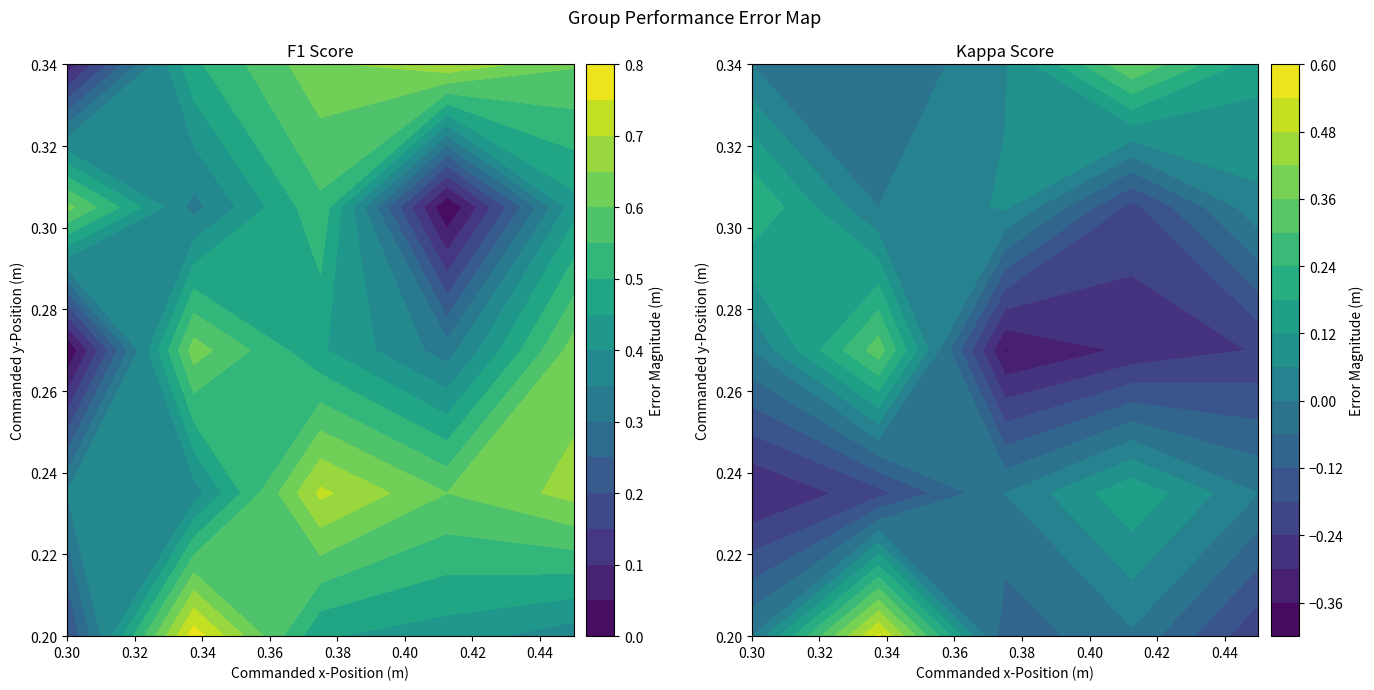

What is the spread (max minus min) of values at kappa?

0.9